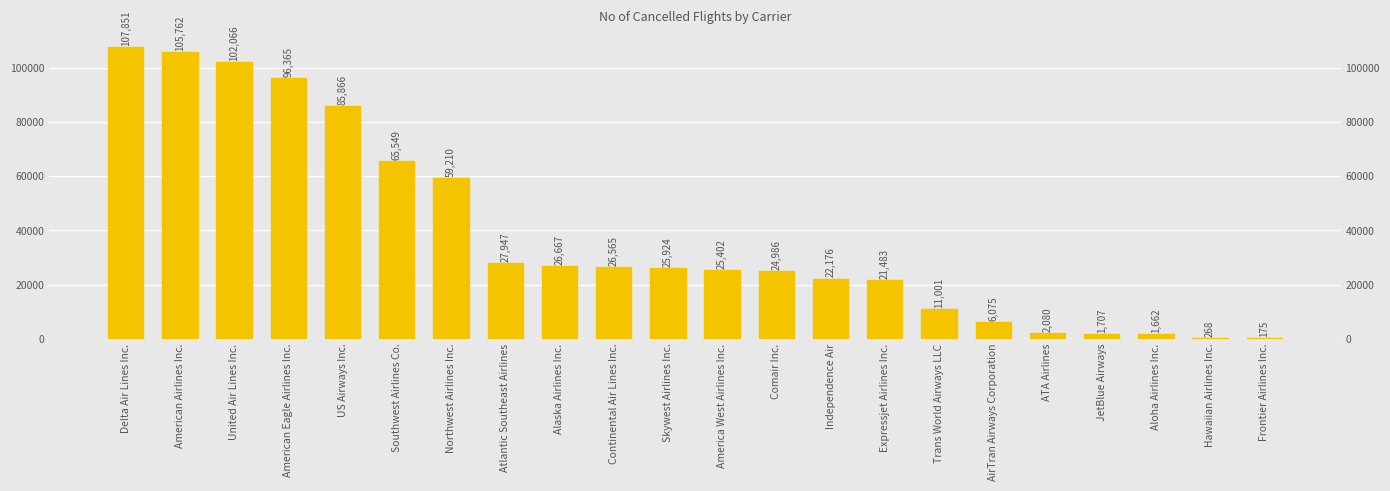

Reading left to right, list all the values displayed in this chart.

107851	105762	102066	96365	85866	65549	59210	27947	26667	26565	25924	25402	24986	22176	21483	11001	6075	2080	1707	1662	268	175